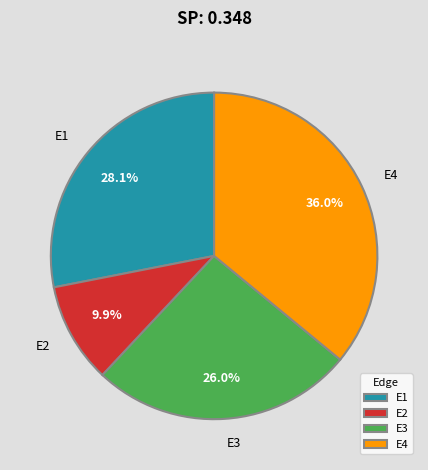

Between E2 and E4, which is larger?

E4